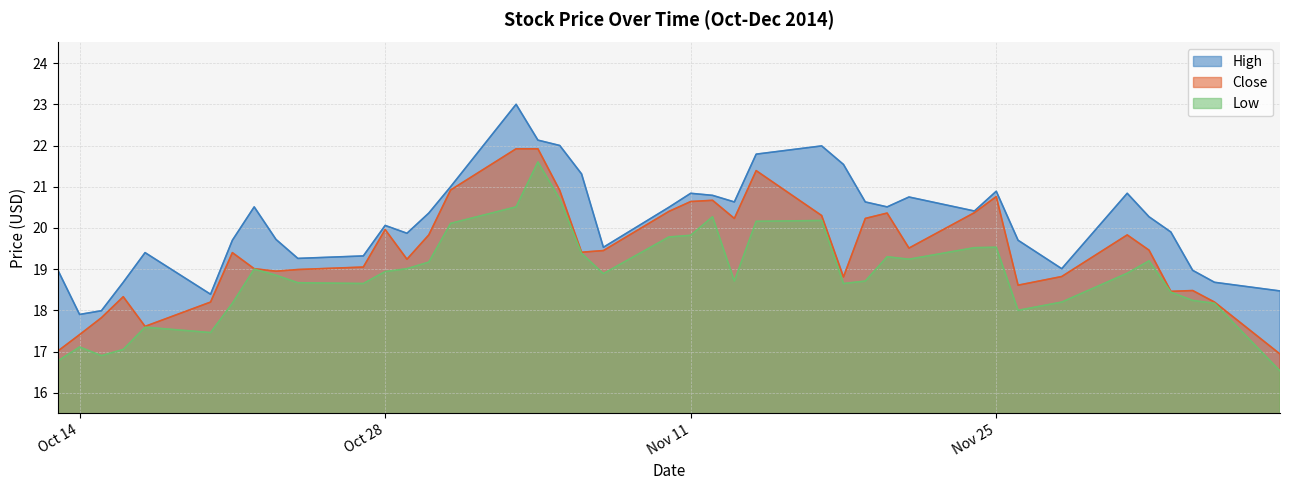

Does the chart display data point markers on the line(s)?

No